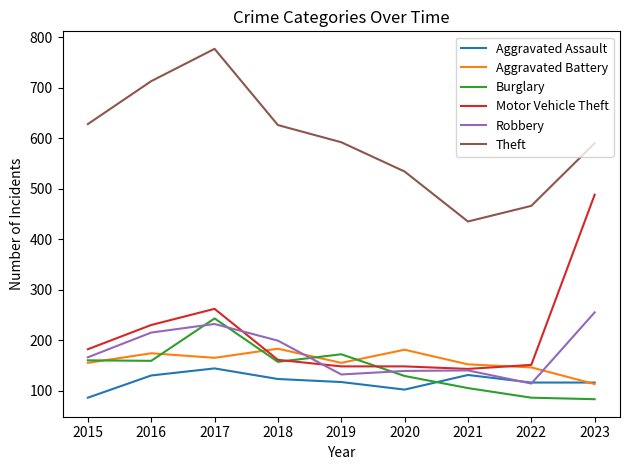

The value of Robbery at 2023 is 255. True or false?

True